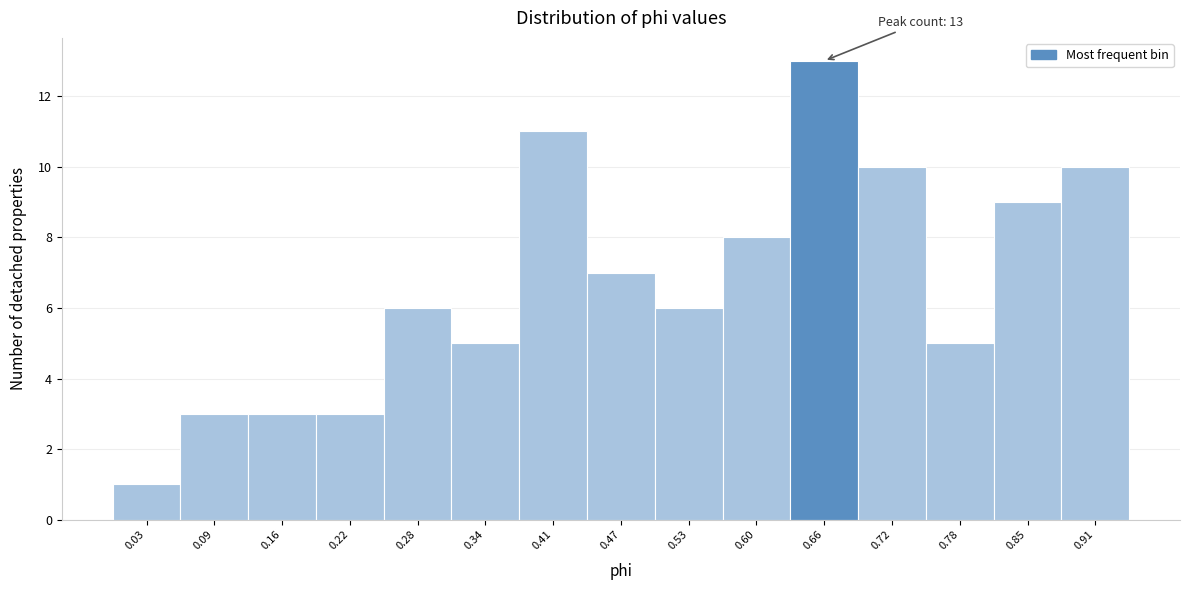

Reading left to right, list all the values displayed in this chart.

0.03=1	0.09=3	0.16=3	0.22=3	0.28=6	0.34=5	0.41=11	0.47=7	0.53=6	0.60=8	0.66=13	0.72=10	0.78=5	0.85=9	0.91=10